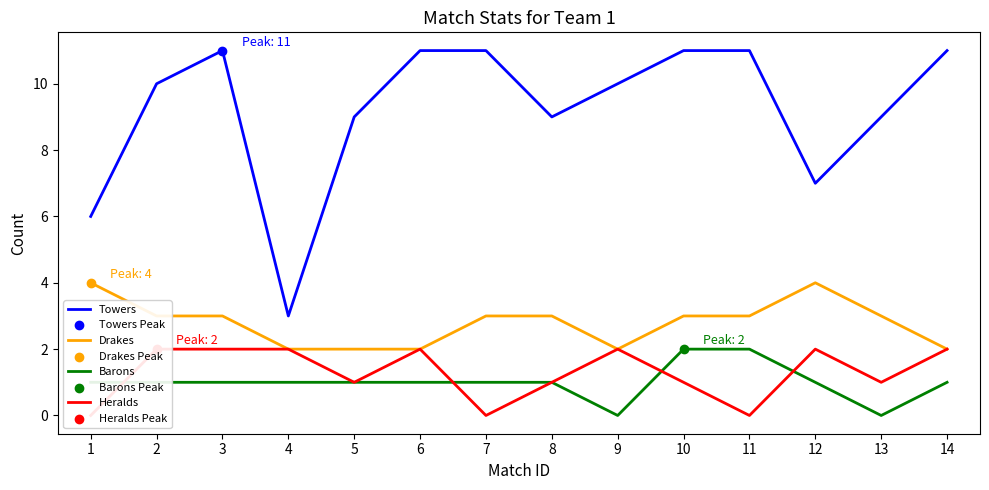

At how many categories does at least one series exceed 3?

13